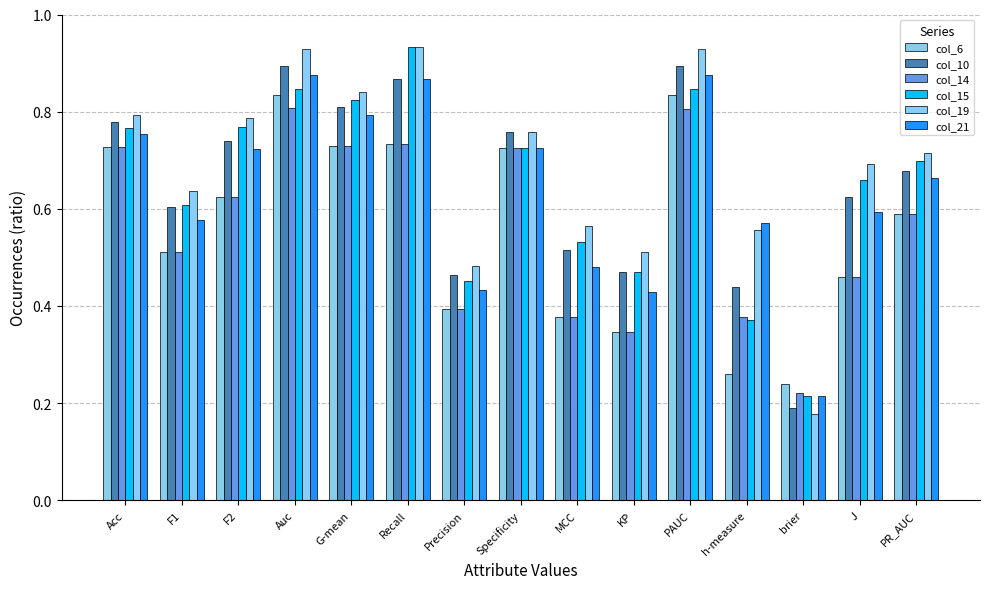

Between Acc and h-measure, which series saw the biggest shift?

col_6